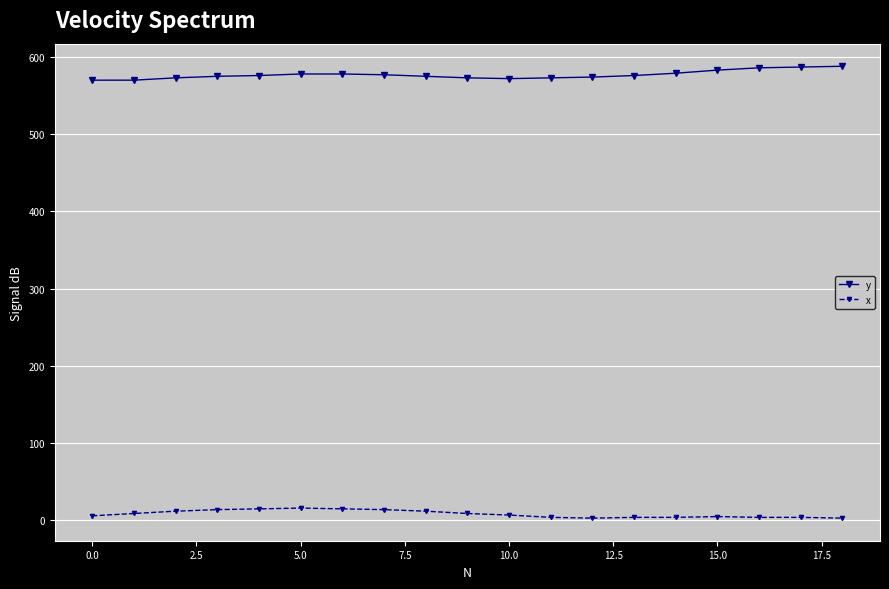

How many data points does each series have?

19